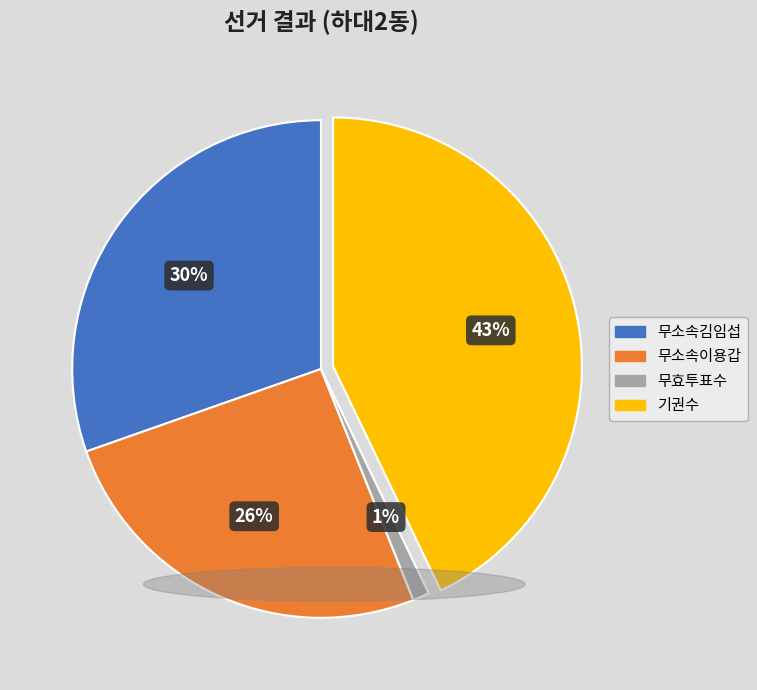

How many slices are in this pie chart?

4